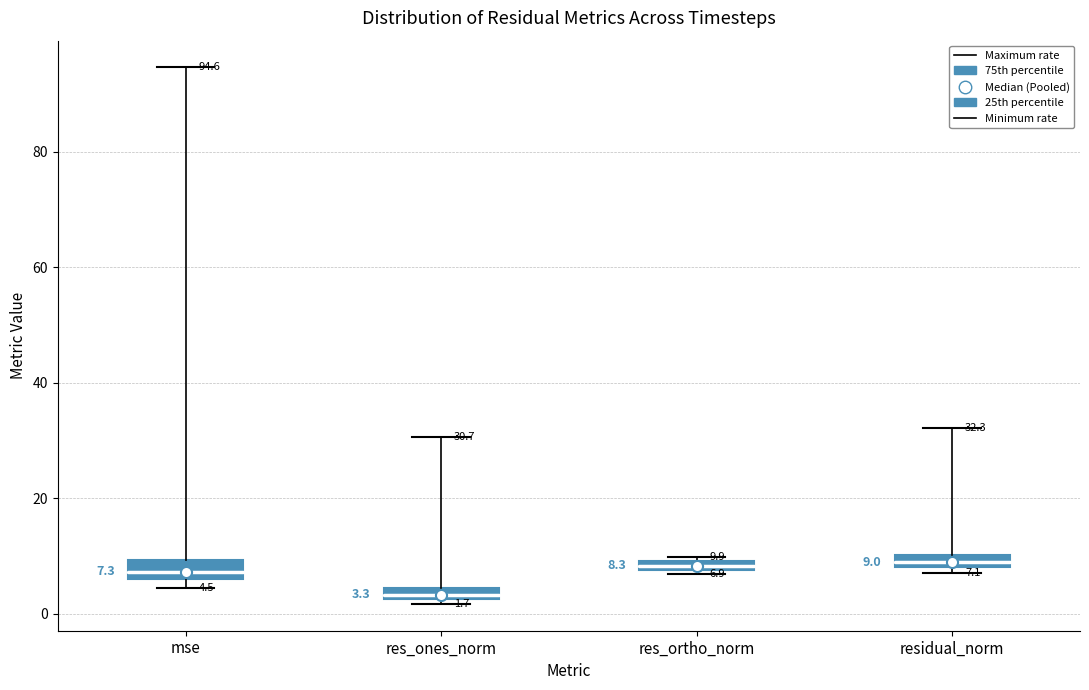

Which box's median line is the lowest?

res_ones_norm